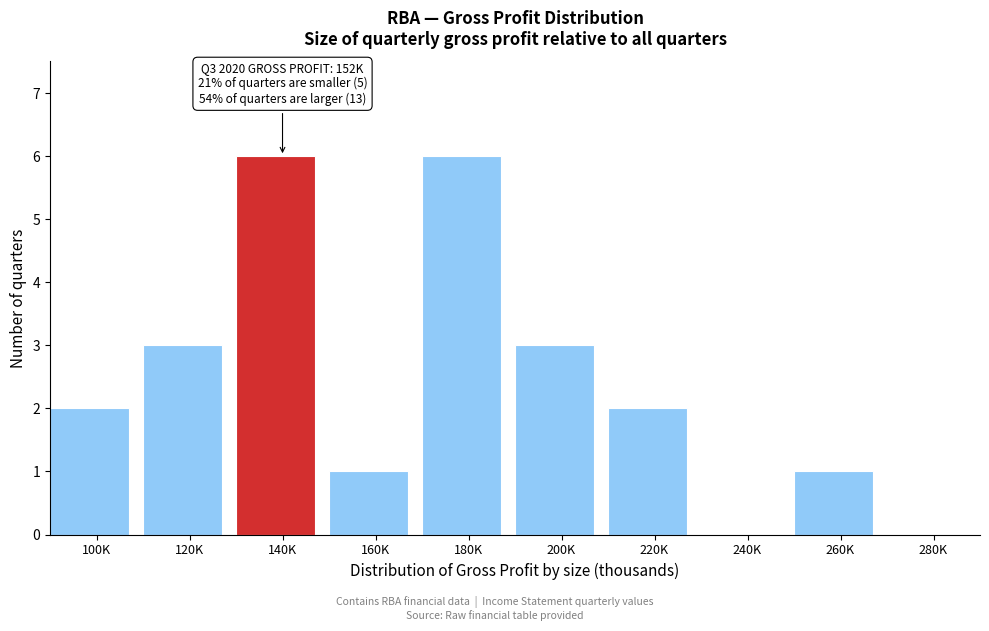

Reading right to left, what are all the values shown in this chart?

280K=0	260K=1	240K=0	220K=2	200K=3	180K=6	160K=1	140K=6	120K=3	100K=2